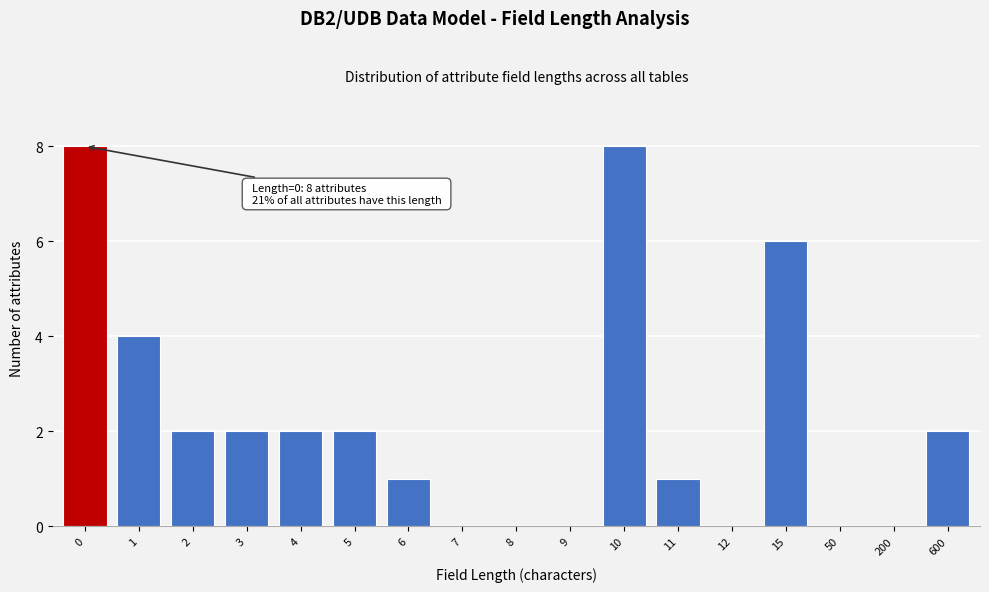

Reading left to right, what are all the values shown in this chart?

0=8	1=4	2=2	3=2	4=2	5=2	6=1	7=0	8=0	9=0	10=8	11=1	12=0	15=6	50=0	200=0	600=2